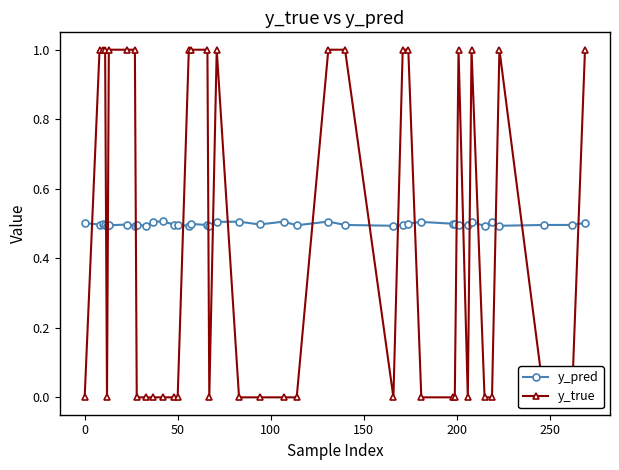

What is the highest value of the y_pred series?

0.5